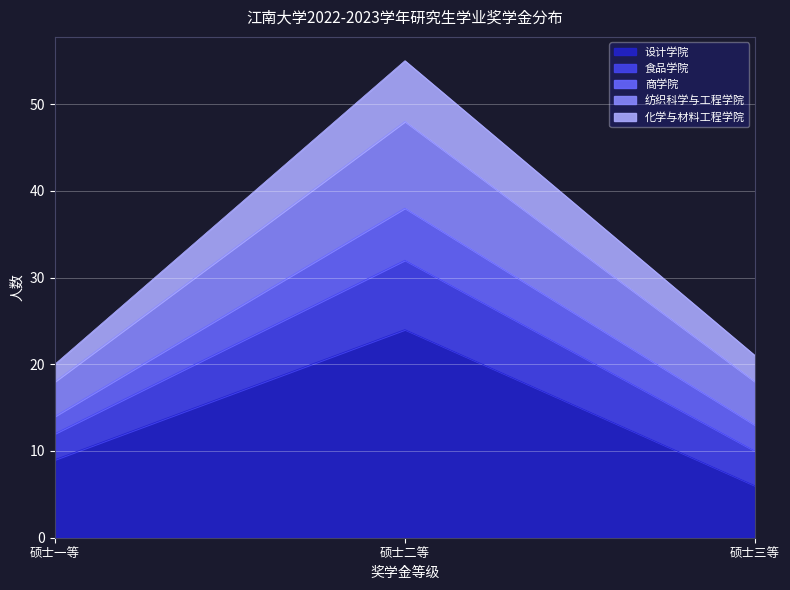

Reading right to left, list the values for the 设计学院 series.

硕士三等=6	硕士二等=24	硕士一等=9